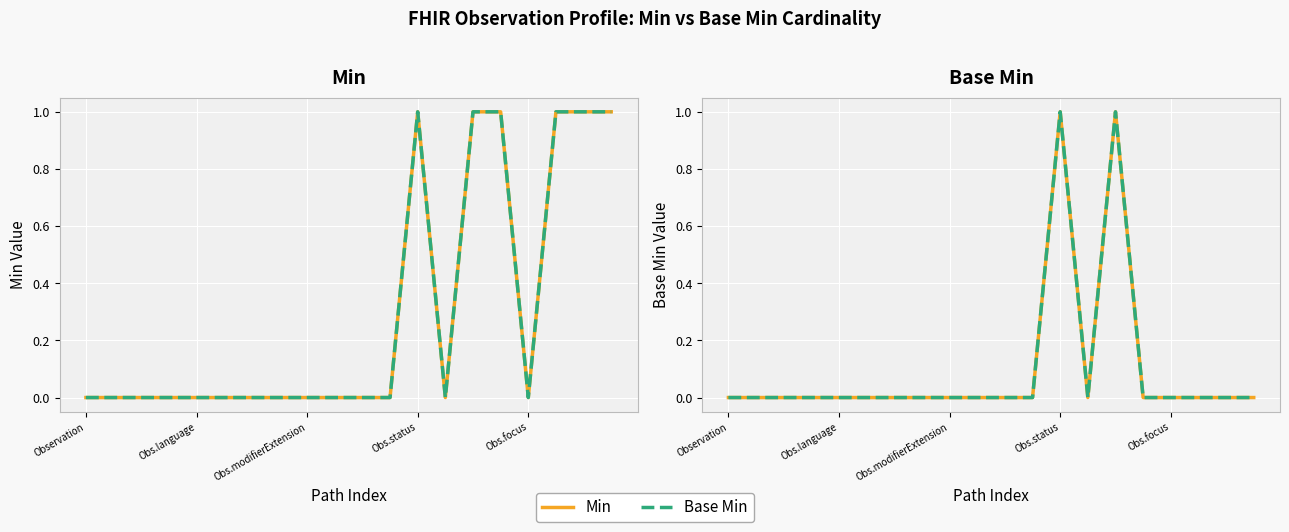

Which series has the largest total across all categories?

Min